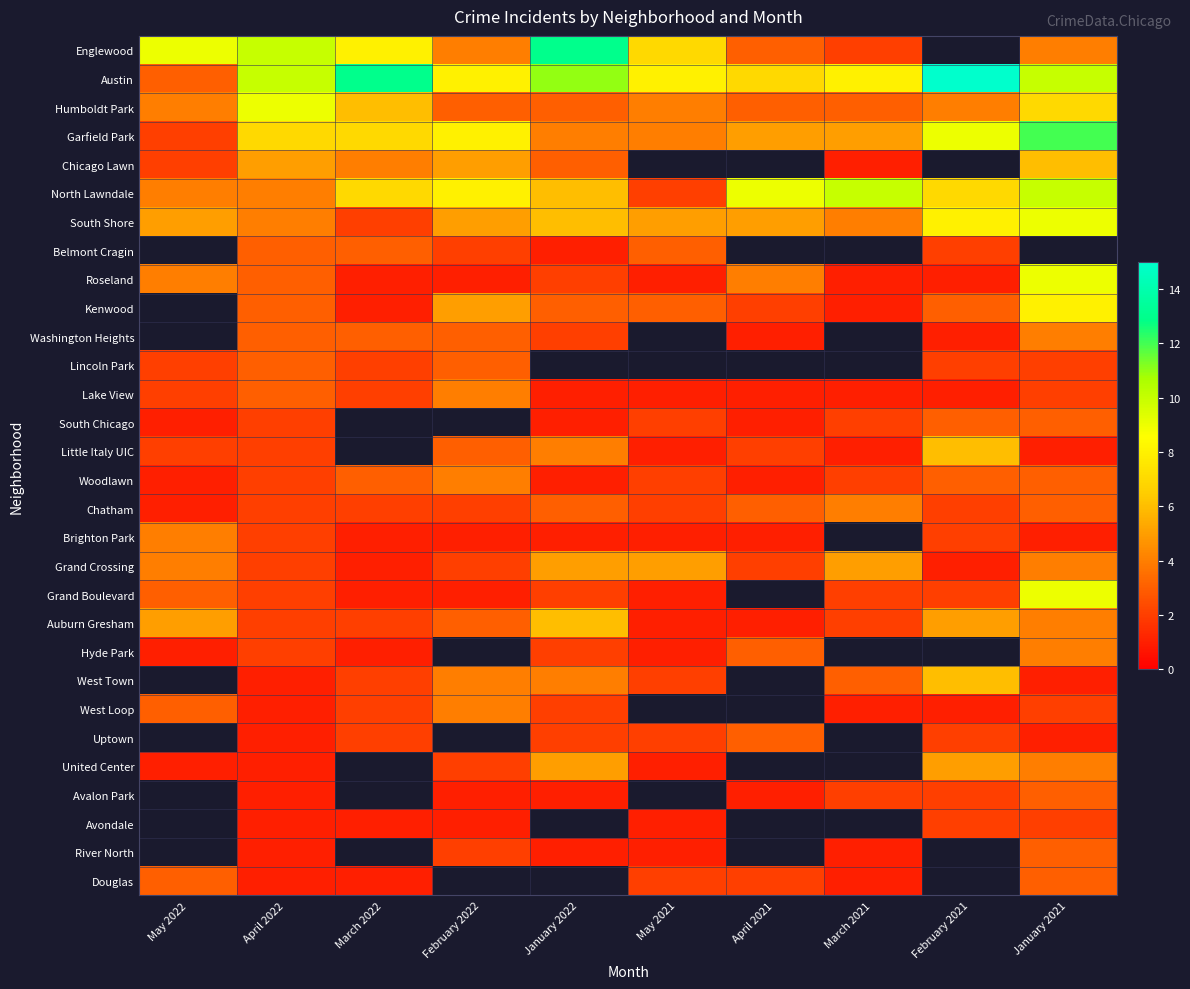

At which category is the sum across all series the highest?

April 2022